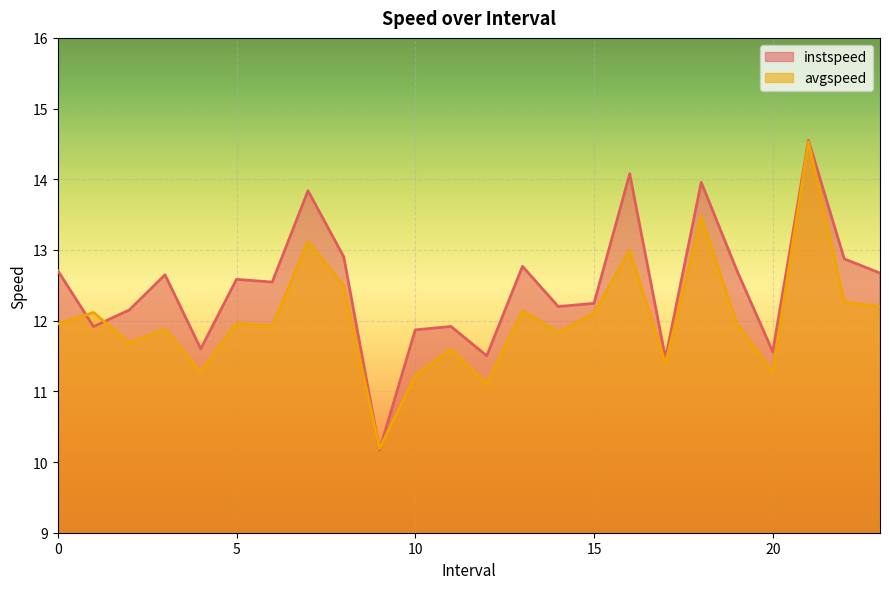

Where is the first local minimum for instspeed?

1.0